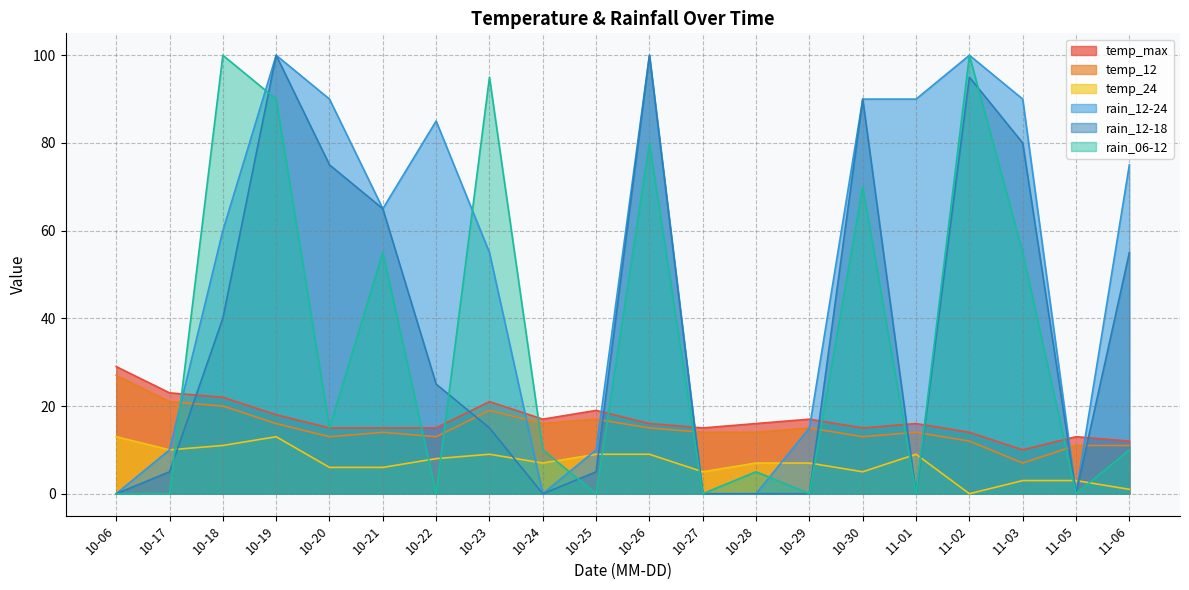

At which category does rain_12-24 reach its first local peak?

10-19